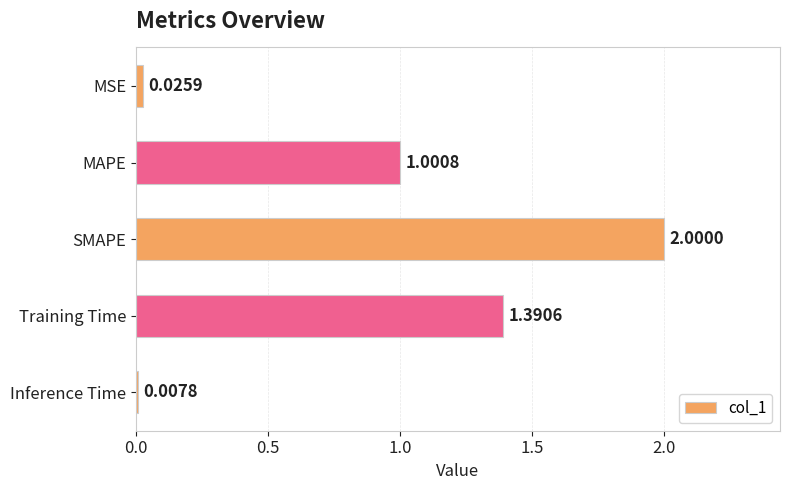

What is the label of the 3rd bar from the bottom?

SMAPE